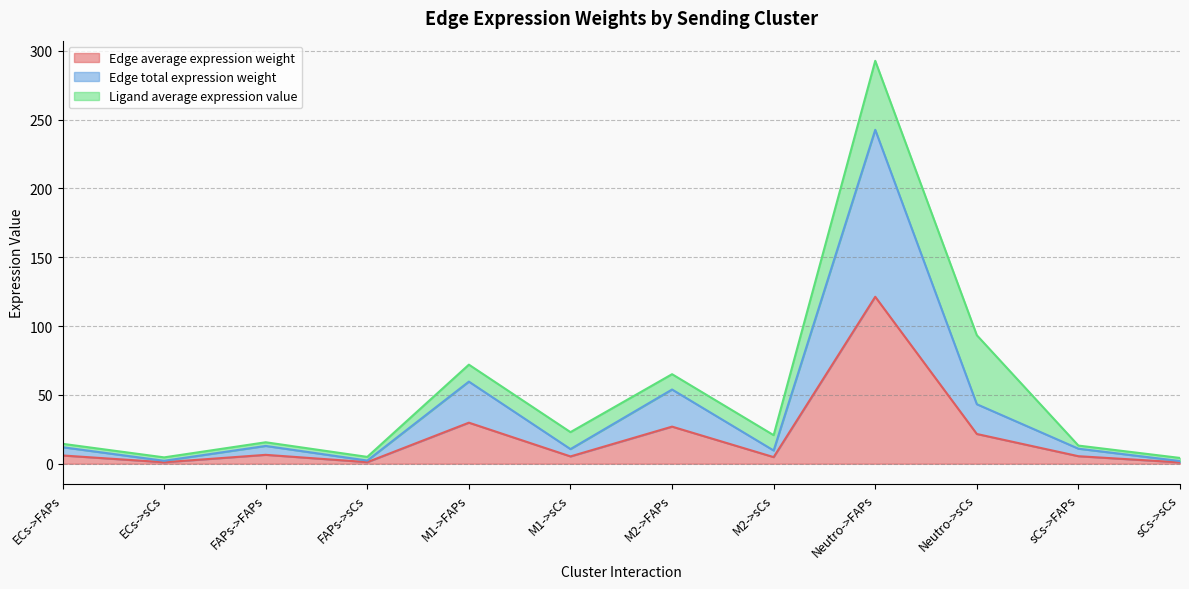

True or false: Edge average expression weight and Edge total expression weight cross at least once.

False